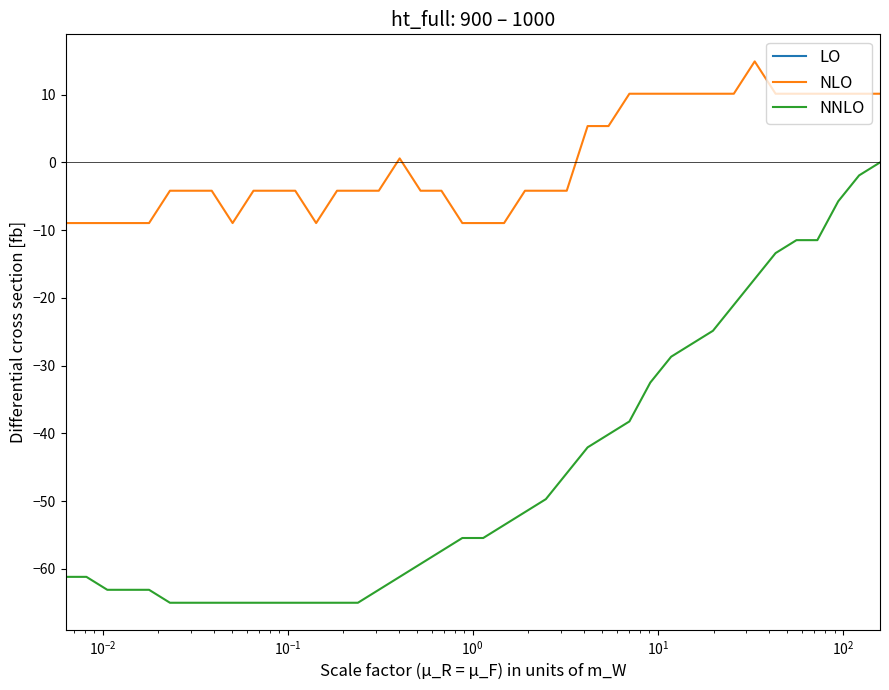

What is the difference between the maximum and minimum values in the NLO series?

23.9